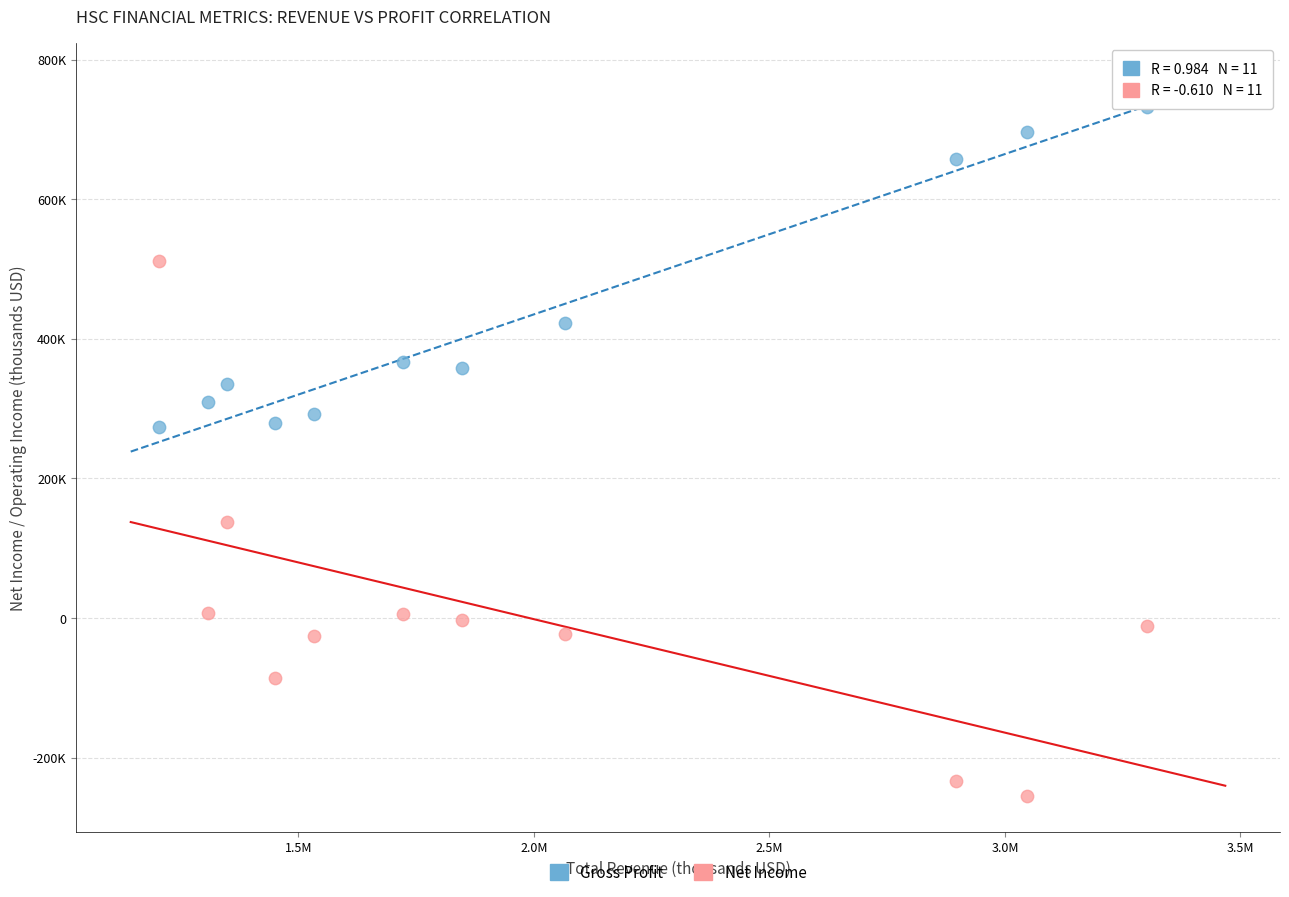

Which series reaches the minimum Y coordinate?

Net Income